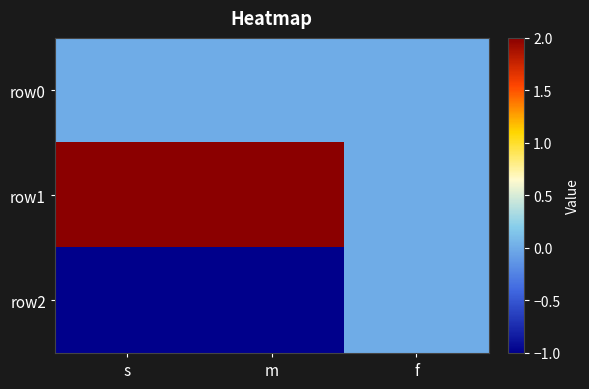

Between m and f, which series saw the biggest shift?

row1